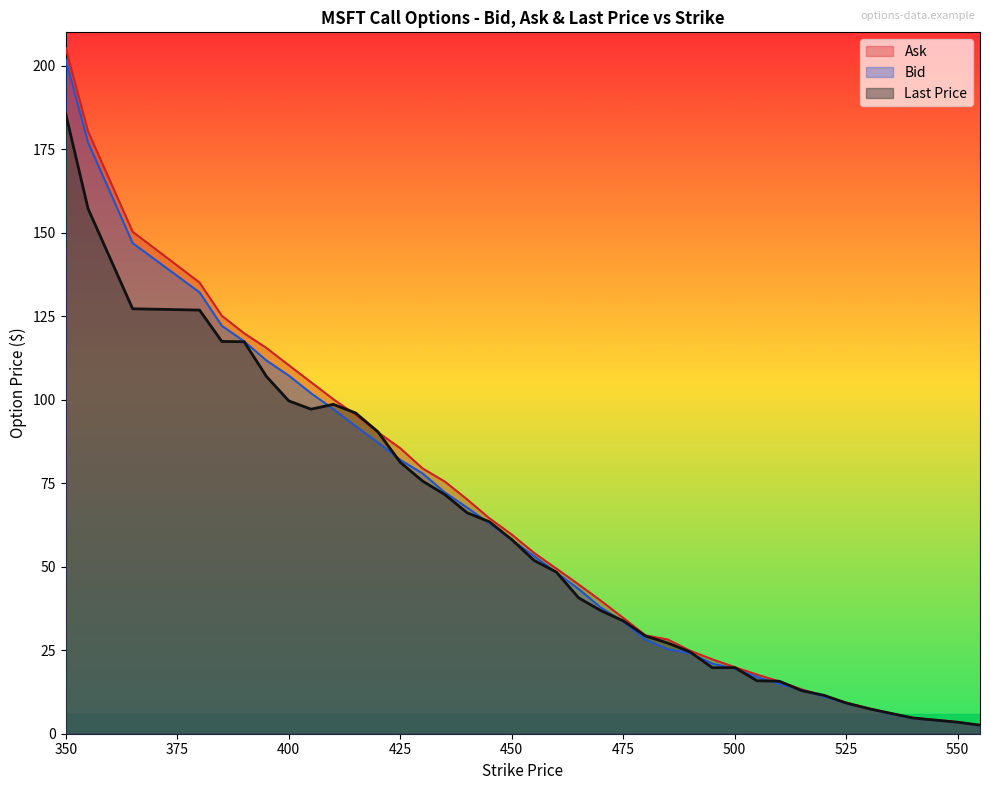

At which category is the sum across all series the highest?

350